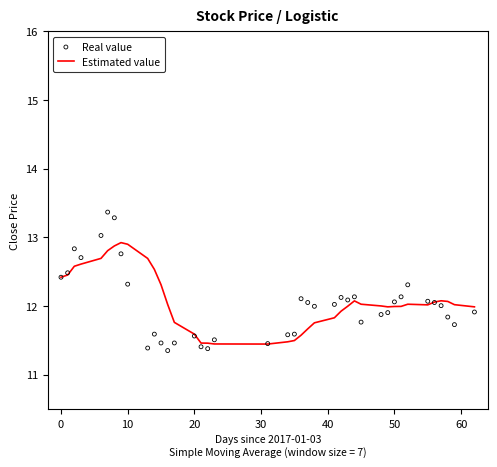

Which series has the largest total across all categories?

Estimated value